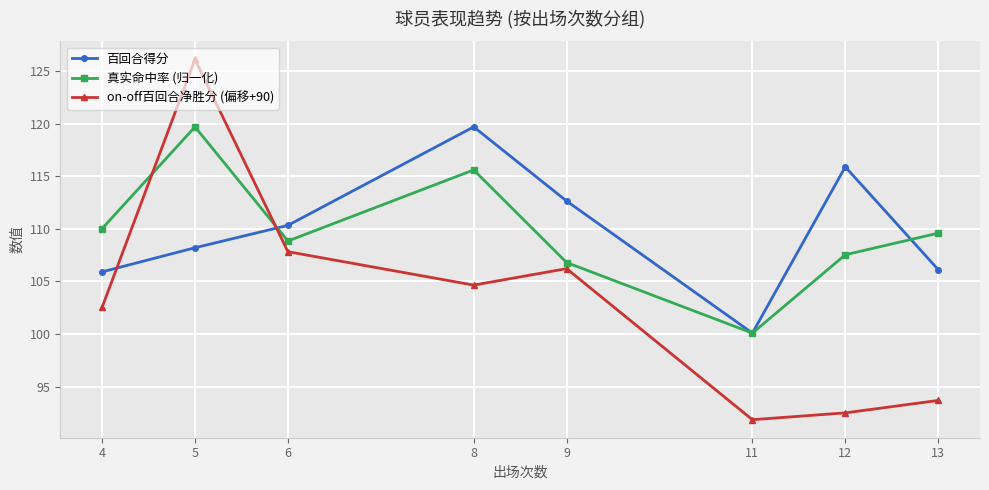

Is it true that 百回合得分 equals 72.1 at 4?

False